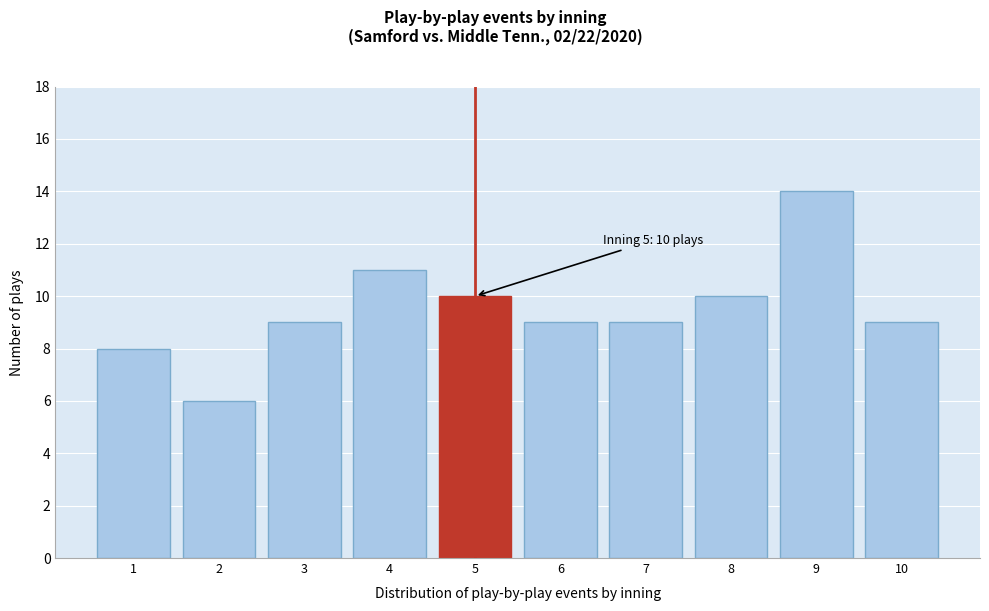

Reading left to right, extract all data points from this chart.

1=8	2=6	3=9	4=11	5=10	6=9	7=9	8=10	9=14	10=9